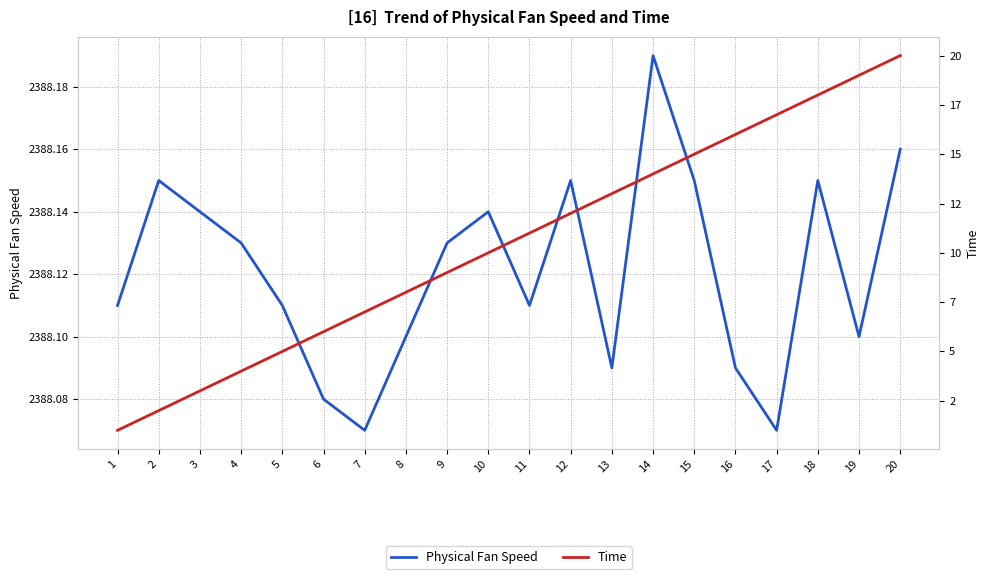

Rank the series by their average value, from lowest to highest.

Time, Physical Fan Speed